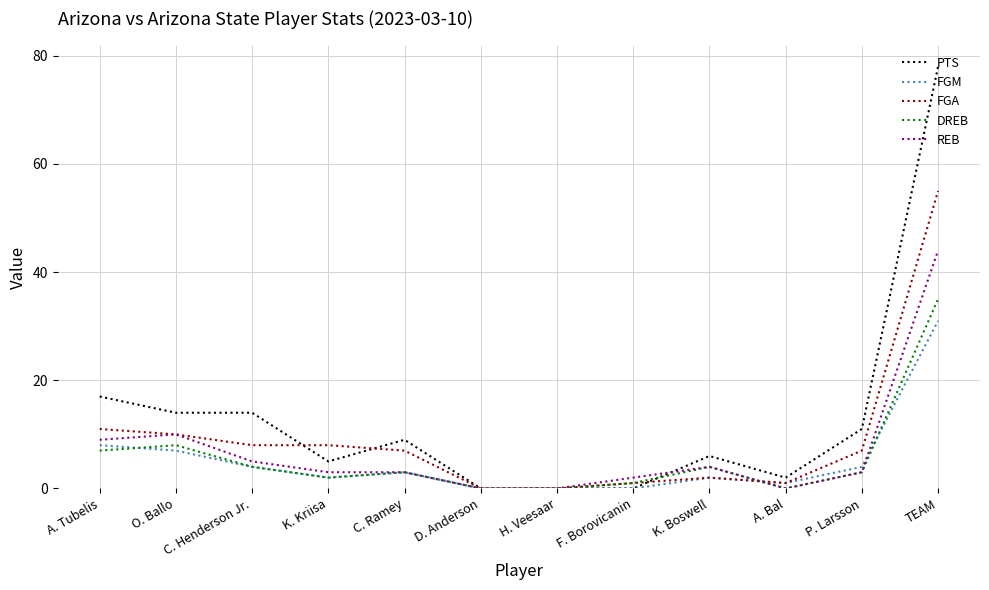

How many values in the PTS series are below 9?

6